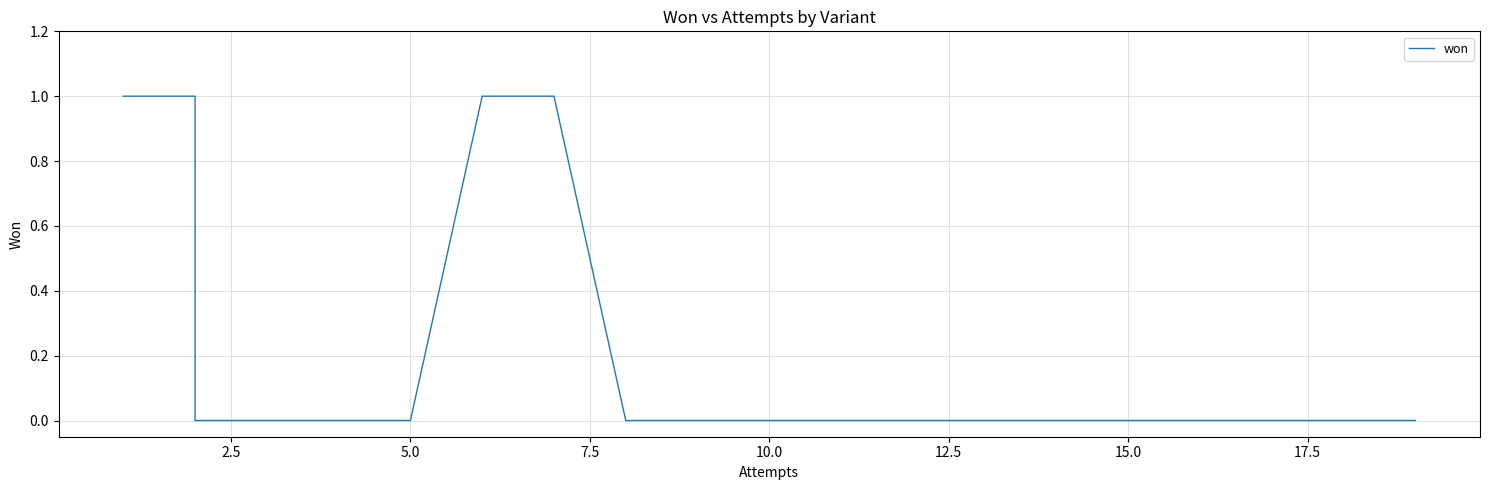

Does the chart display data point markers on the line(s)?

No